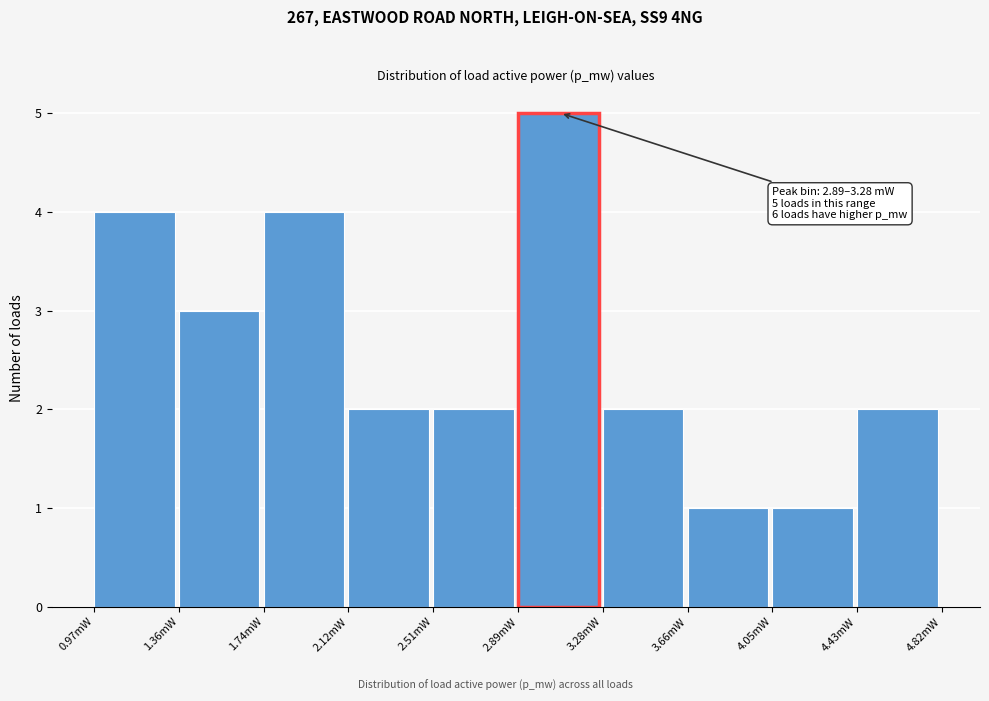

Reading left to right, transcribe all the data shown in this chart.

0.97mW=4	1.36mW=3	1.74mW=4	2.12mW=2	2.51mW=2	2.89mW=5	3.28mW=2	3.66mW=1	4.05mW=1	4.43mW=2